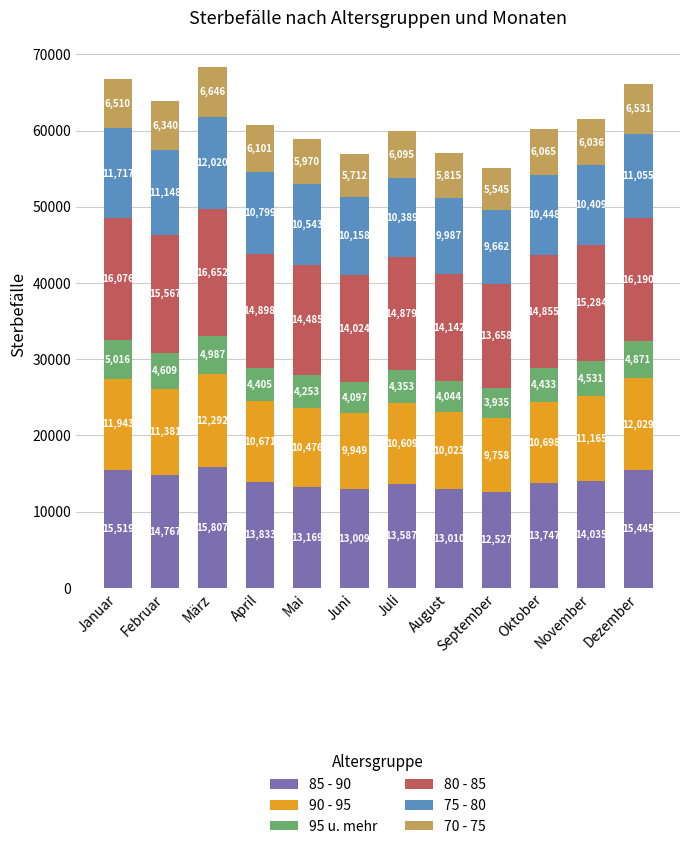

What is the lowest value of the 85 - 90 series?

12527